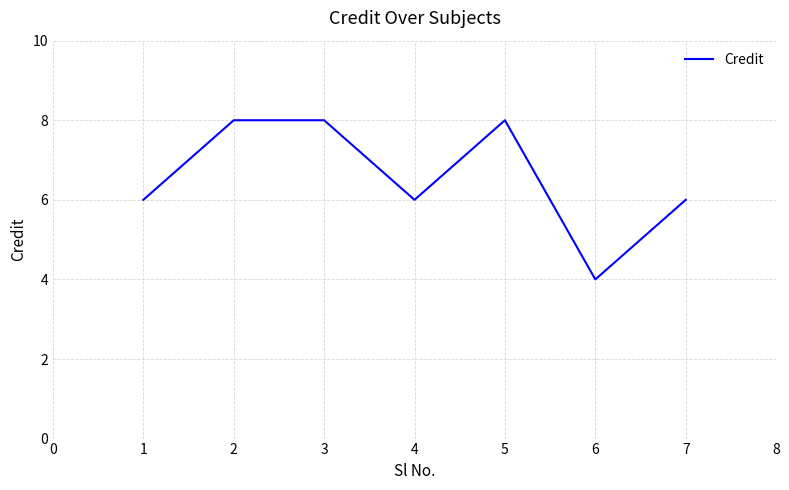

True or false: there are more than 0 points higher than both neighbors.

True